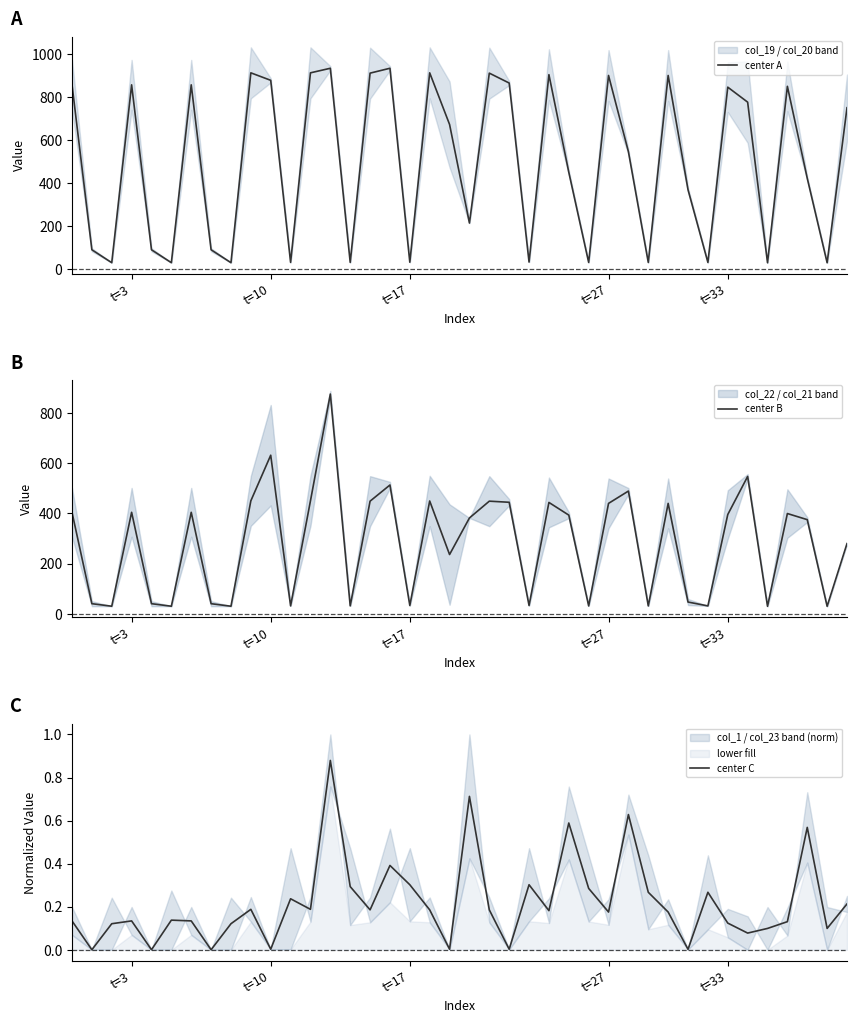

True or false: center C has a value of 0.4 at 23.

False